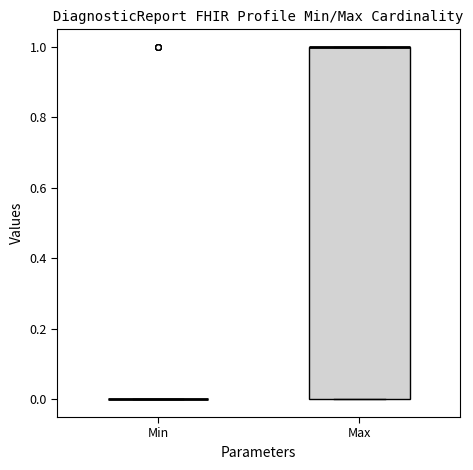

Which box is the tallest, from its lower edge to its upper edge?

Max